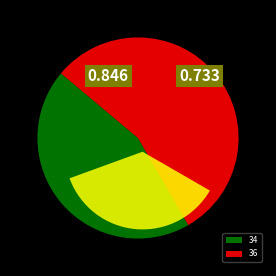

What is the largest slice in the pie chart?

36